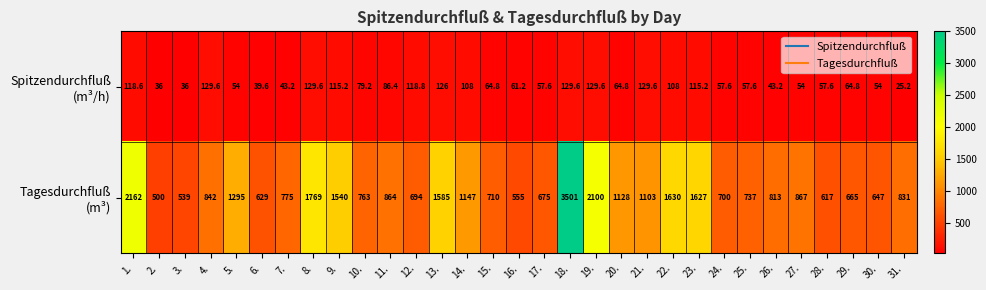

At how many categories does at least one series exceed 1228?

9